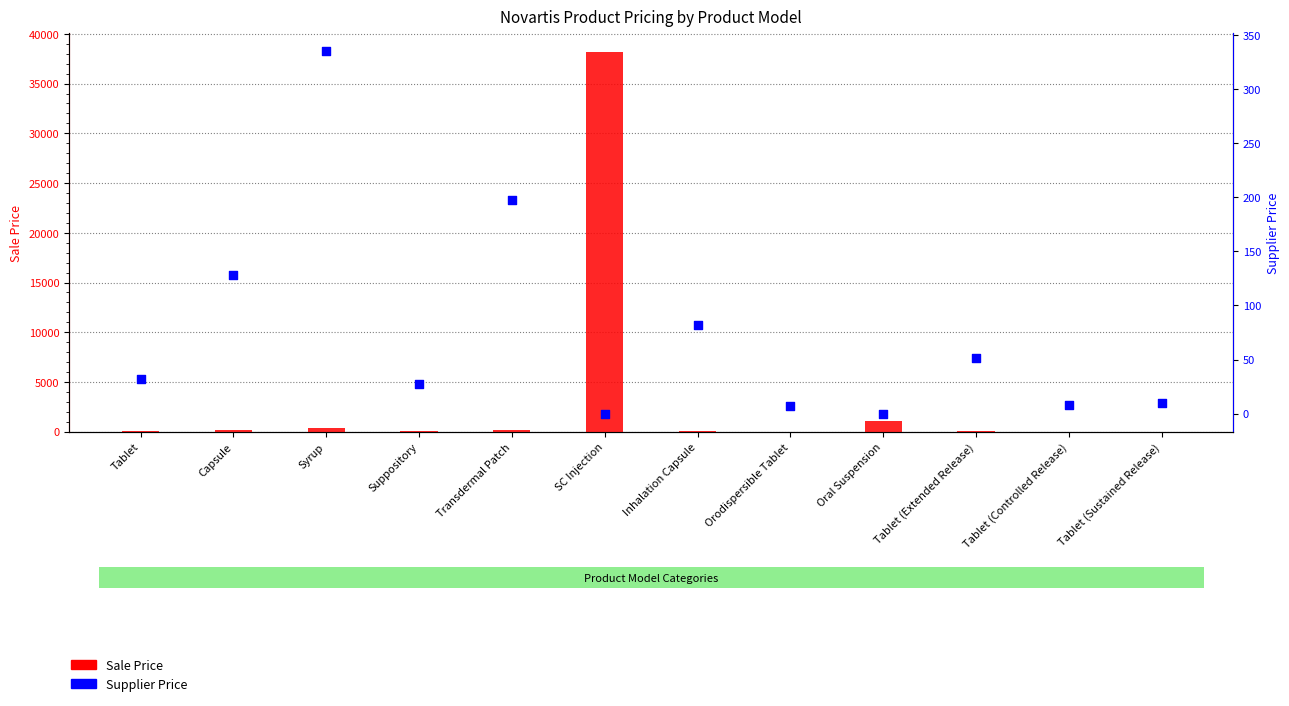

Which series reaches the maximum Y coordinate?

Sale Price